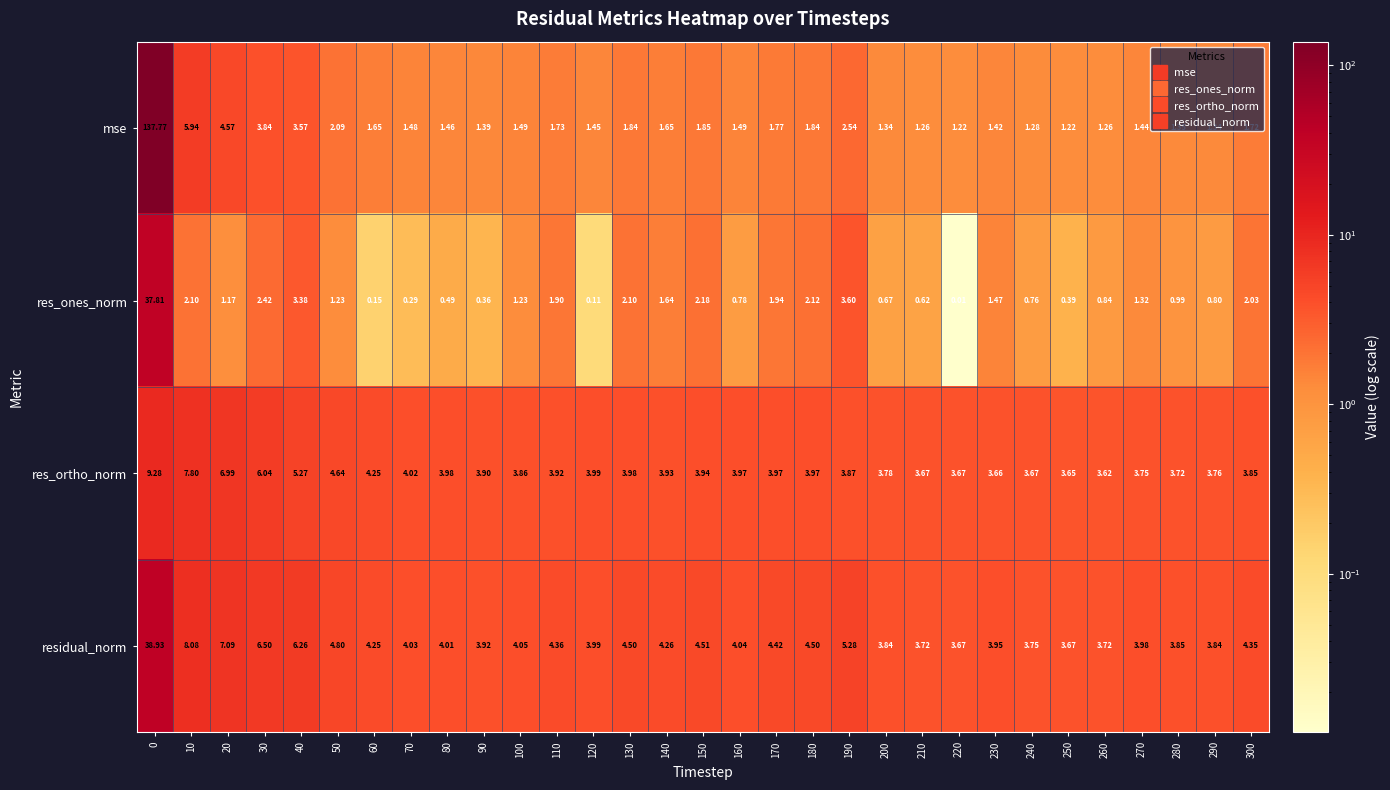

Rank the series by their maximum value, from lowest to highest.

res_ortho_norm, res_ones_norm, residual_norm, mse